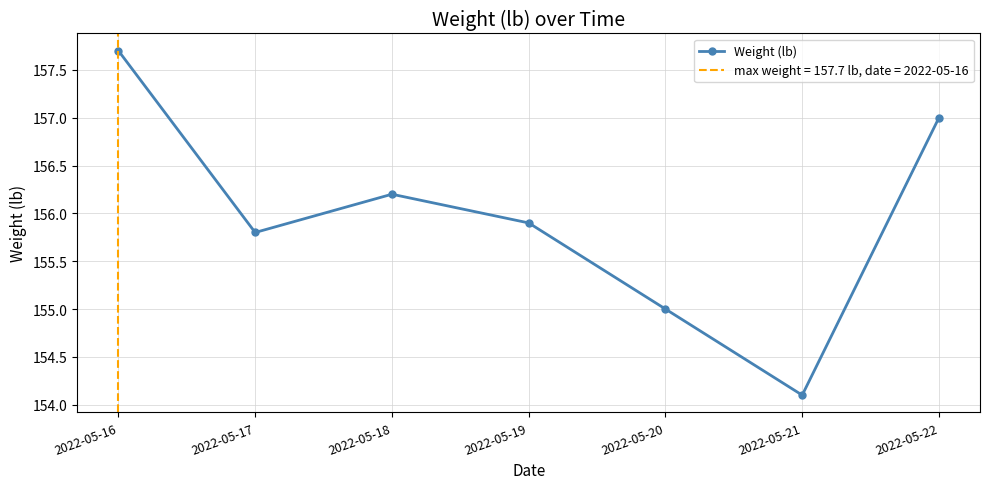

What is the difference between the maximum and minimum values?

3.6